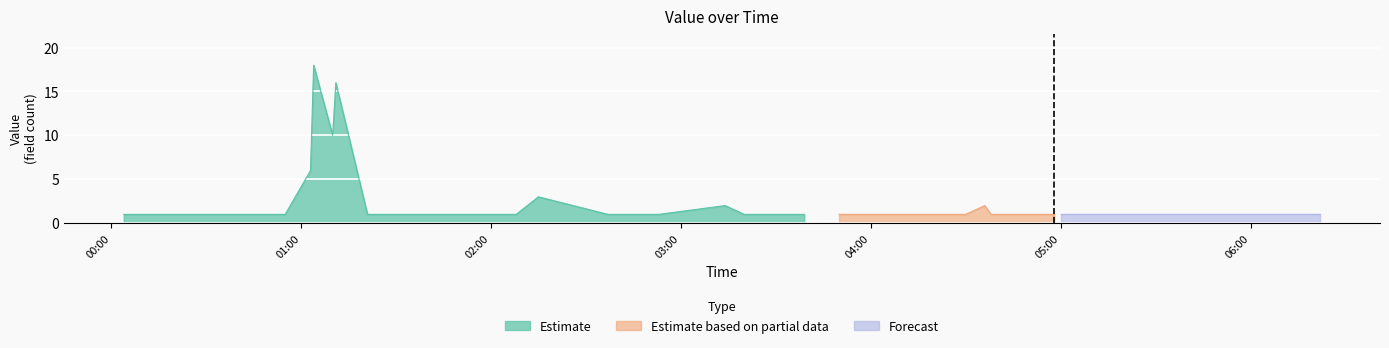

True or false: there are more than 0 points higher than both neighbors.

True